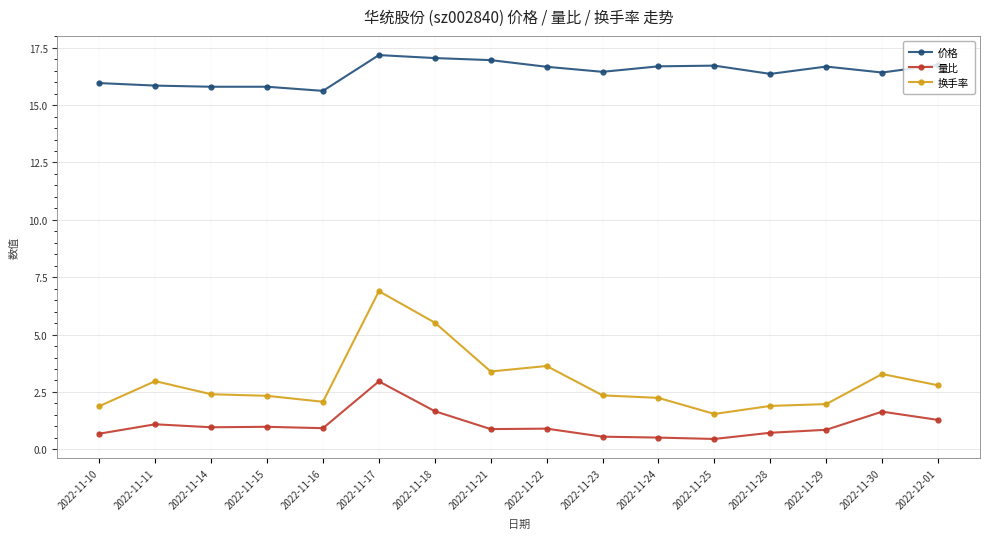

The value of 价格 at 2022-11-22 is 28.2. True or false?

False